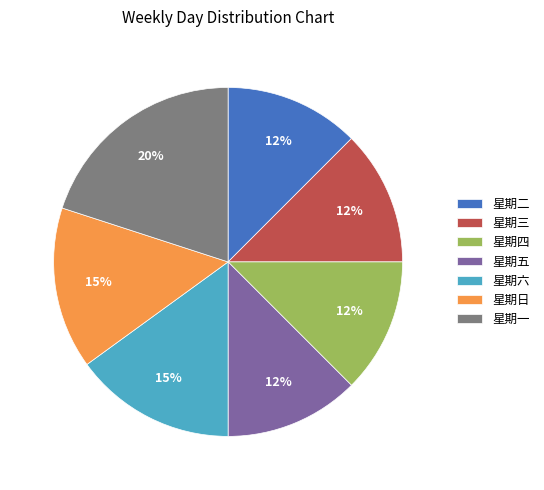

Is 星期日 the majority of the pie?

No